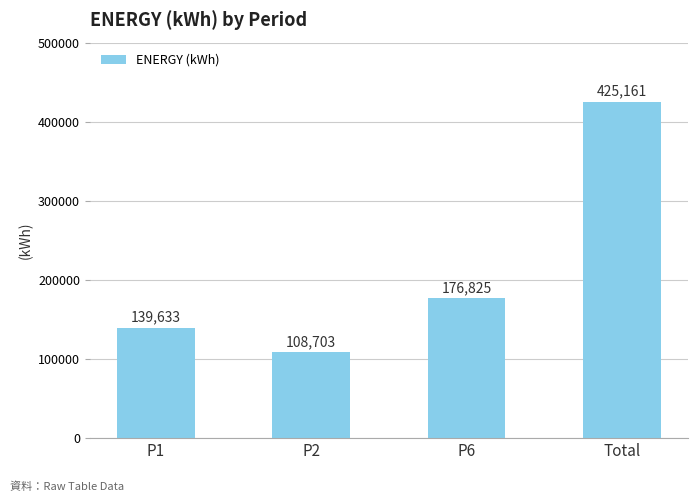

Count the number of data series in this chart.

1